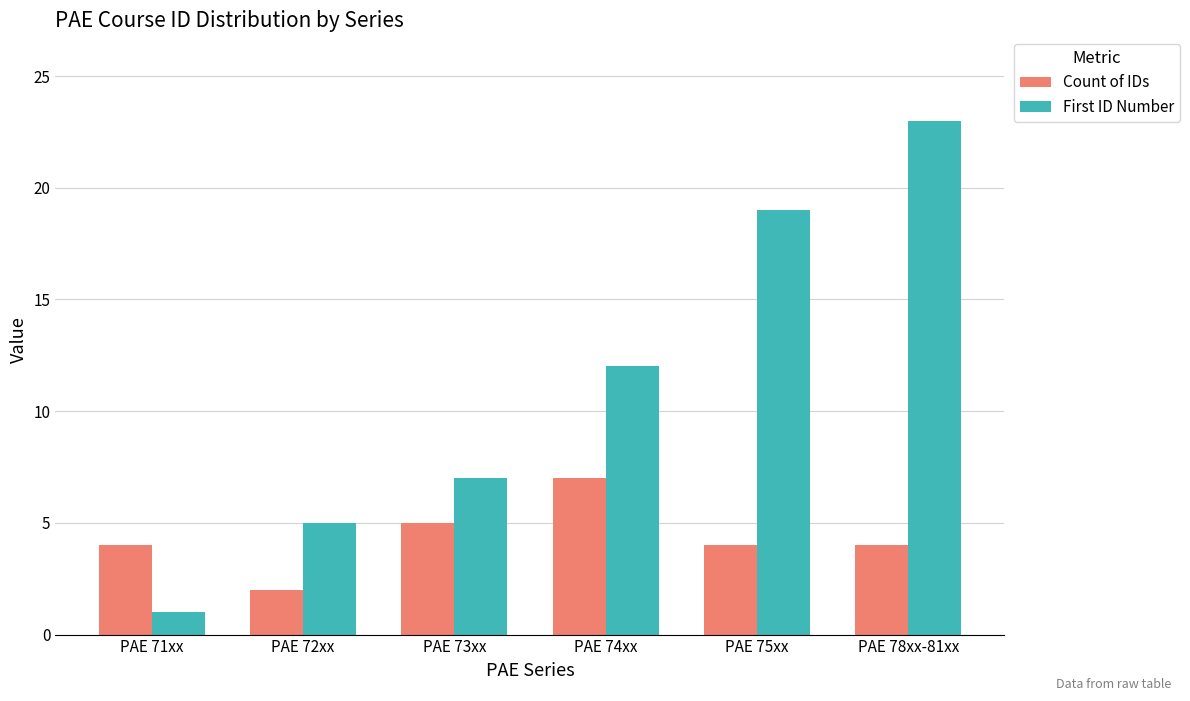

What is the sum of the Count of IDs values at PAE 71xx and PAE 78xx-81xx?

8